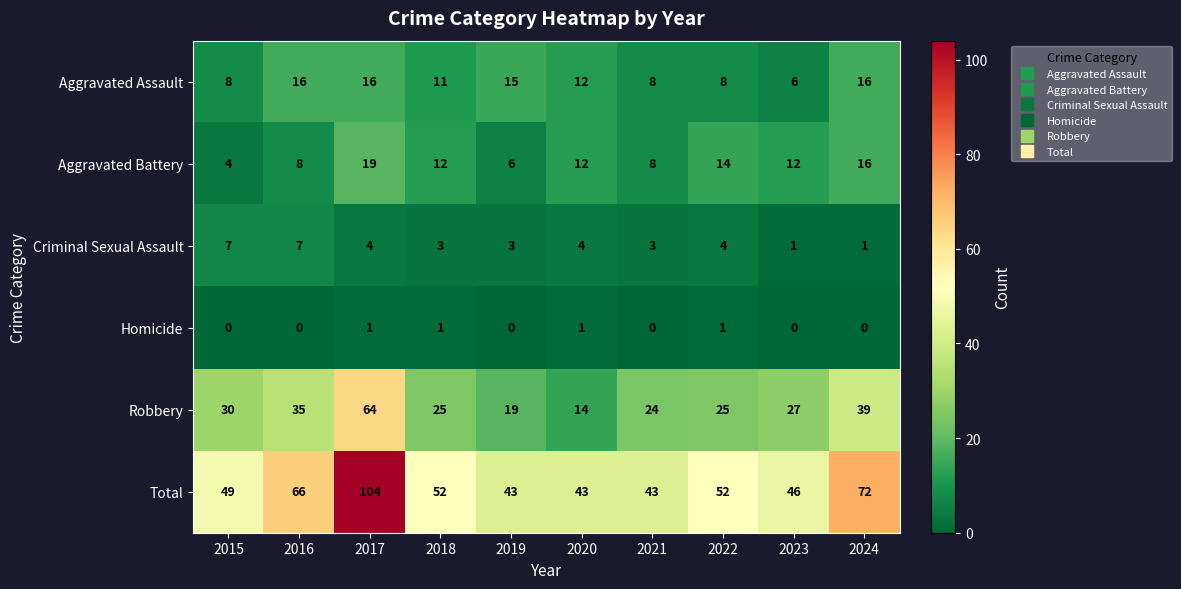

Which series has the widest spread of values?

Total